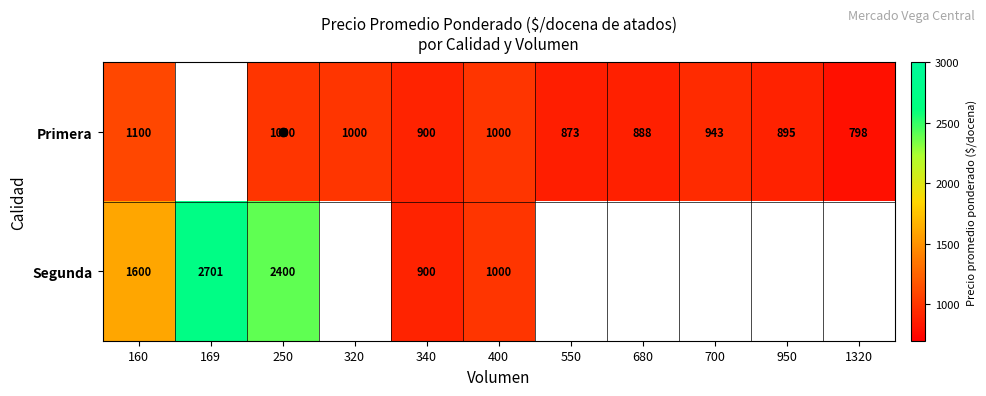

The Primera series shows 900 at 340. True or false?

True